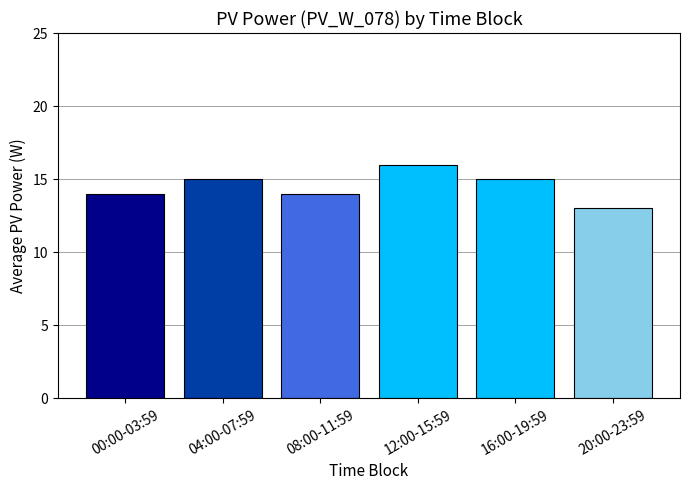

What is the difference between the values at 00:00-03:59 and 16:00-19:59?

1